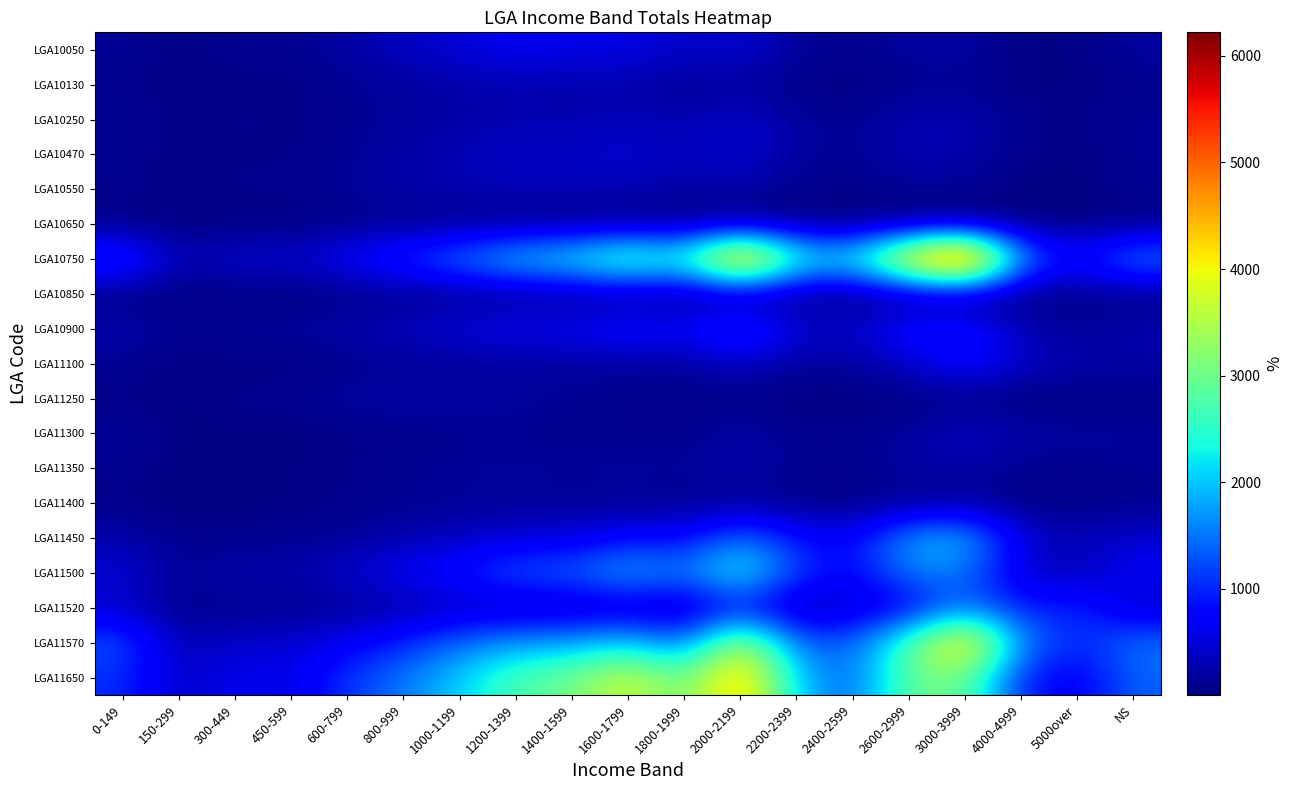

Reading left to right, extract all data points from this chart.

LGA10050: 0-149=146	150-299=47	300-449=122	450-599=93	600-799=221	800-999=387	1000-1199=480	1200-1399=677	1400-1599=572	1600-1799=605	1800-1999=372	2000-2199=495	2200-2399=169	2400-2599=72	2600-2999=214	3000-3999=203	4000-4999=52	5000over=41	NS=200
LGA10130: 0-149=95	150-299=31	300-449=58	450-599=50	600-799=123	800-999=164	1000-1199=238	1200-1399=260	1400-1599=235	1600-1799=235	1800-1999=124	2000-2199=178	2200-2399=59	2400-2599=30	2600-2999=97	3000-3999=121	4000-4999=36	5000over=44	NS=96
LGA10250: 0-149=132	150-299=56	300-449=100	450-599=65	600-799=111	800-999=189	1000-1199=234	1200-1399=287	1400-1599=262	1600-1799=335	1800-1999=261	2000-2199=438	2200-2399=178	2400-2599=97	2600-2999=302	3000-3999=286	4000-4999=95	5000over=68	NS=146
LGA10470: 0-149=125	150-299=27	300-449=77	450-599=57	600-799=138	800-999=219	1000-1199=309	1200-1399=396	1400-1599=405	1600-1799=480	1800-1999=338	2000-2199=495	2200-2399=182	2400-2599=121	2600-2999=331	3000-3999=257	4000-4999=80	5000over=36	NS=142
LGA10550: 0-149=100	150-299=64	300-449=100	450-599=83	600-799=168	800-999=251	1000-1199=278	1200-1399=326	1400-1599=298	1600-1799=301	1800-1999=193	2000-2199=235	2200-2399=93	2400-2599=53	2600-2999=123	3000-3999=129	4000-4999=32	5000over=27	NS=136
LGA10650: 0-149=48	150-299=4	300-449=29	450-599=30	600-799=68	800-999=72	1000-1199=76	1200-1399=72	1400-1599=50	1600-1799=54	1800-1999=41	2000-2199=46	2200-2399=13	2400-2599=4	2600-2999=10	3000-3999=24	4000-4999=10	5000over=10	NS=41
LGA10750: 0-149=1205	150-299=259	300-449=508	450-599=415	600-799=771	800-999=1141	1000-1199=1608	1200-1399=2144	1400-1599=2416	1600-1799=3124	1800-1999=2604	2000-2199=5355	2200-2399=2605	2400-2599=2354	2600-2999=4623	3000-3999=6221	4000-4999=1594	5000over=873	NS=1659
LGA10850: 0-149=35	150-299=11	300-449=10	450-599=22	600-799=37	800-999=53	1000-1199=72	1200-1399=86	1400-1599=73	1600-1799=75	1800-1999=38	2000-2199=64	2200-2399=35	2400-2599=16	2600-2999=57	3000-3999=52	4000-4999=17	5000over=19	NS=39
LGA10900: 0-149=287	150-299=95	300-449=186	450-599=172	600-799=281	800-999=377	1000-1199=532	1200-1399=675	1400-1599=669	1600-1799=928	1800-1999=733	2000-2199=1272	2200-2399=516	2400-2599=405	2600-2999=906	3000-3999=964	4000-4999=297	5000over=148	NS=291
LGA11100: 0-149=133	150-299=35	300-449=43	450-599=39	600-799=79	800-999=123	1000-1199=141	1200-1399=162	1400-1599=163	1600-1799=190	1800-1999=156	2000-2199=405	2200-2399=149	2400-2599=210	2600-2999=381	3000-3999=875	4000-4999=407	5000over=262	NS=199
LGA11250: 0-149=60	150-299=35	300-449=111	450-599=105	600-799=225	800-999=226	1000-1199=225	1200-1399=197	1400-1599=126	1600-1799=89	1800-1999=46	2000-2199=61	2200-2399=22	2400-2599=8	2600-2999=32	3000-3999=17	4000-4999=12	5000over=14	NS=90
LGA11300: 0-149=169	150-299=29	300-449=41	450-599=29	600-799=51	800-999=82	1000-1199=102	1200-1399=102	1400-1599=95	1600-1799=102	1800-1999=75	2000-2199=261	2200-2399=89	2400-2599=109	2600-2999=188	3000-3999=436	4000-4999=238	5000over=219	NS=151
LGA11350: 0-149=122	150-299=29	300-449=71	450-599=50	600-799=81	800-999=133	1000-1199=152	1200-1399=193	1400-1599=151	1600-1799=198	1800-1999=157	2000-2199=282	2200-2399=114	2400-2599=99	2600-2999=202	3000-3999=245	4000-4999=91	5000over=84	NS=145
LGA11400: 0-149=63	150-299=11	300-449=28	450-599=44	600-799=77	800-999=114	1000-1199=126	1200-1399=144	1400-1599=105	1600-1799=123	1800-1999=67	2000-2199=133	2200-2399=45	2400-2599=29	2600-2999=91	3000-3999=116	4000-4999=50	5000over=36	NS=90
LGA11450: 0-149=263	150-299=74	300-449=107	450-599=102	600-799=161	800-999=272	1000-1199=367	1200-1399=508	1400-1599=506	1600-1799=805	1800-1999=748	2000-2199=1521	2200-2399=869	2400-2599=702	2600-2999=1806	3000-3999=1994	4000-4999=492	5000over=300	NS=460
LGA11500: 0-149=502	150-299=140	300-449=272	450-599=258	600-799=433	800-999=702	1000-1199=926	1200-1399=1372	1400-1599=1412	1600-1799=1926	1800-1999=1547	2000-2199=2480	2200-2399=1129	2400-2599=732	2600-2999=1596	3000-3999=1515	4000-4999=438	5000over=267	NS=746
LGA11520: 0-149=401	150-299=53	300-449=103	450-599=91	600-799=119	800-999=218	1000-1199=309	1200-1399=286	1400-1599=266	1600-1799=311	1800-1999=215	2000-2199=769	2200-2399=231	2400-2599=398	2600-2999=580	3000-3999=1487	4000-4999=887	5000over=1071	NS=357
LGA11570: 0-149=1303	150-299=256	300-449=446	450-599=453	600-799=694	800-999=978	1000-1199=1446	1200-1399=1731	1400-1599=1787	1600-1799=2087	1800-1999=1402	2000-2199=3687	2200-2399=1377	2400-2599=1362	2600-2999=2797	3000-3999=4587	4000-4999=1558	5000over=969	NS=1519
LGA11650: 0-149=1055	150-299=344	300-449=678	450-599=547	600-799=1089	800-999=1541	1000-1199=2041	1200-1399=2774	1400-1599=3022	1600-1799=3816	1800-1999=2875	2000-2199=4623	2200-2399=1987	2400-2599=1331	2600-2999=2956	3000-3999=3041	4000-4999=920	5000over=623	NS=1396